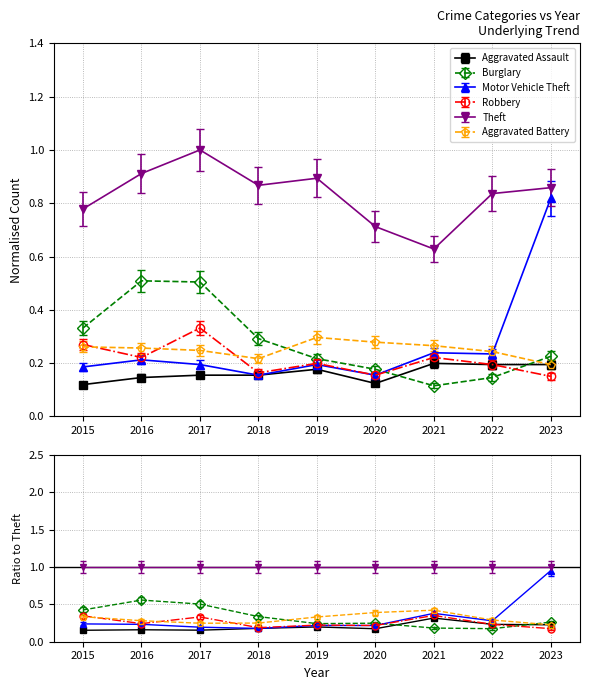

How many Aggravated Assault values are between 0 and 1?

9